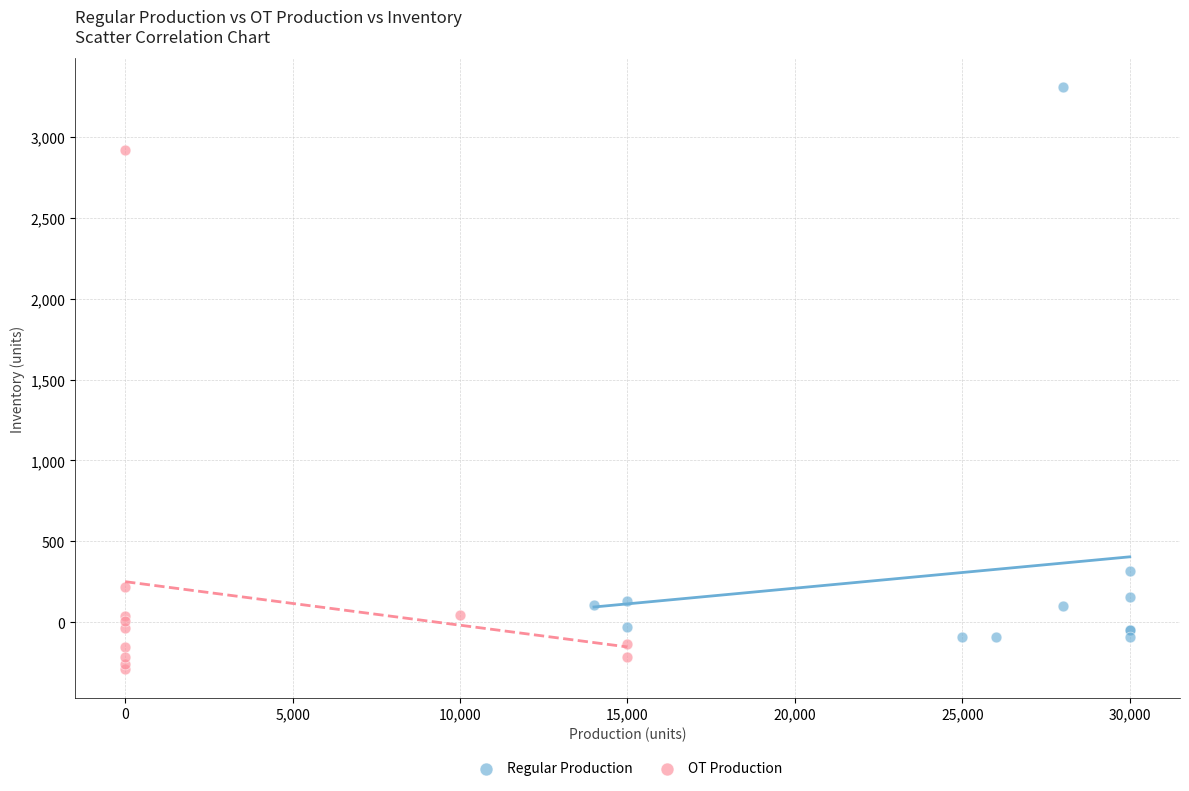

Which series contains the highest Y value?

Regular Production